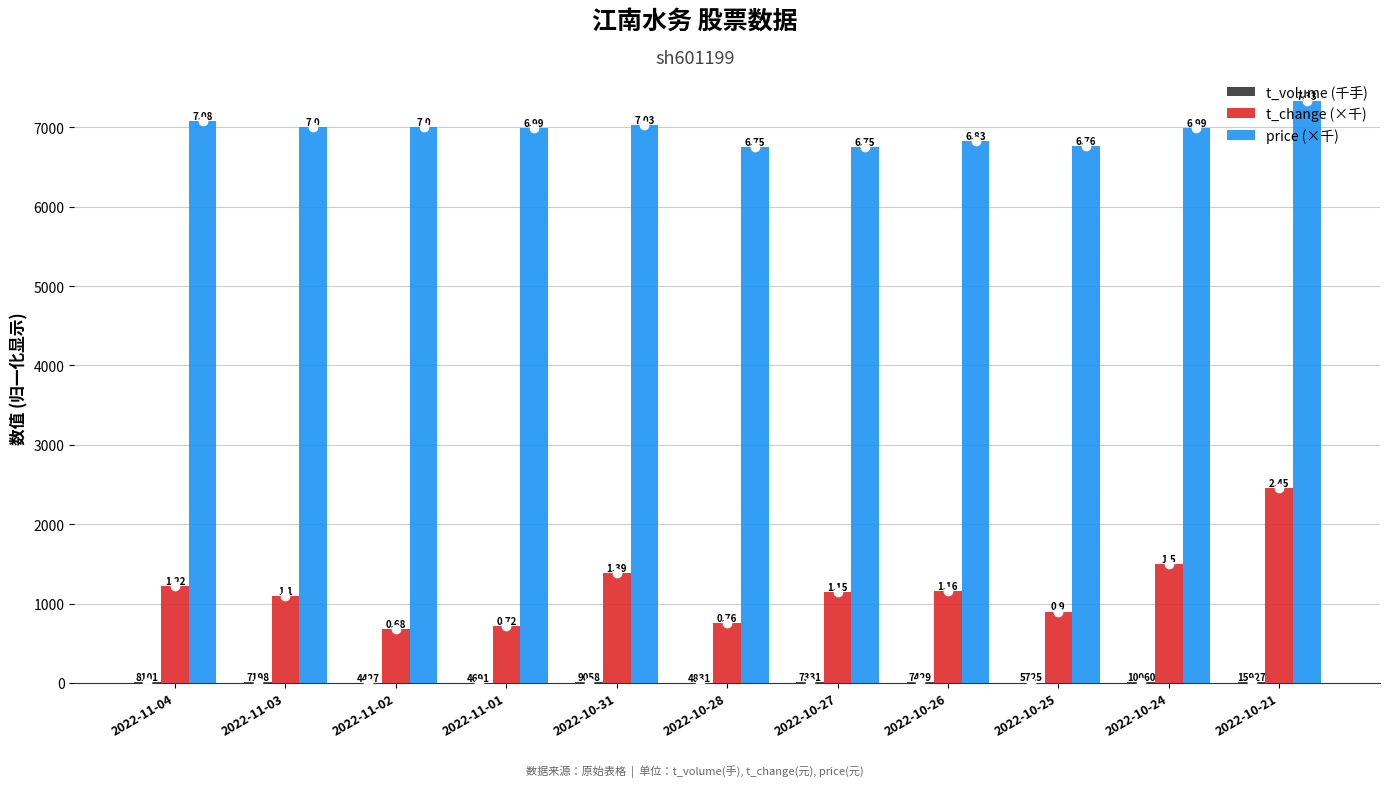

The t_volume (千手) series shows 7.3 at 2022-10-27. True or false?

True